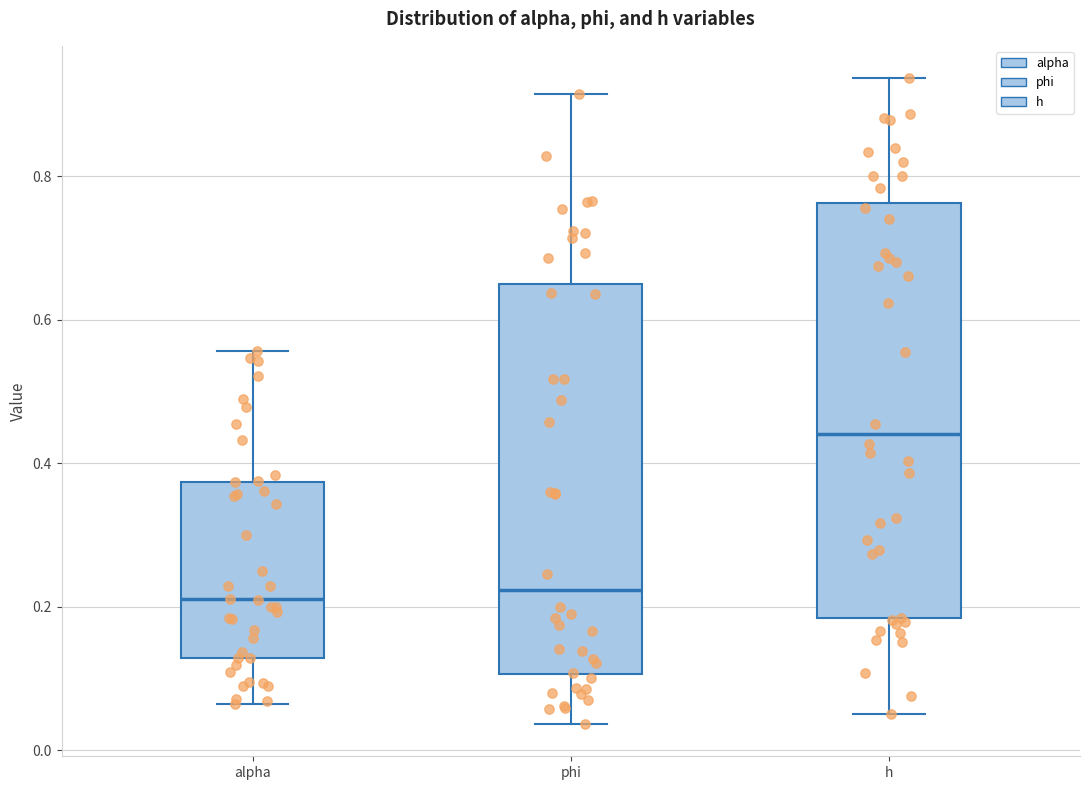

Reading left to right, transcribe this box plot: for each box, give where its median line is, the range the box spans, and where its two whiskers end, as read against the y-axis. The values are not printed on the chart, so give them approximately, as read against the axis.

alpha: median 0.22, box 0.12 to 0.38, whiskers 0.06 to 0.56
phi: median 0.22, box 0.10 to 0.64, whiskers 0.04 to 0.92
h: median 0.44, box 0.18 to 0.76, whiskers 0.06 to 0.94